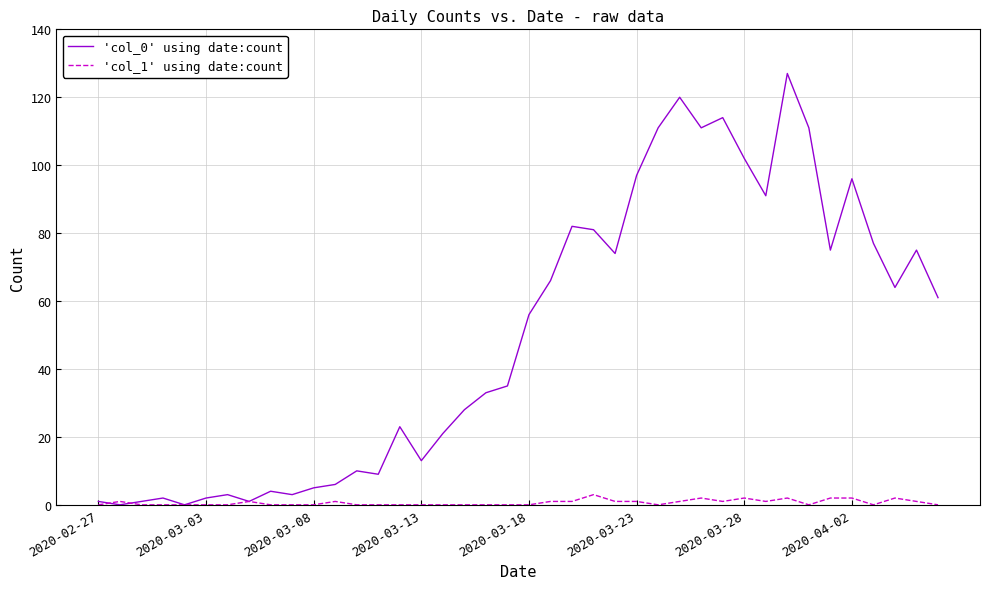

Does the chart have visible grid lines?

Yes